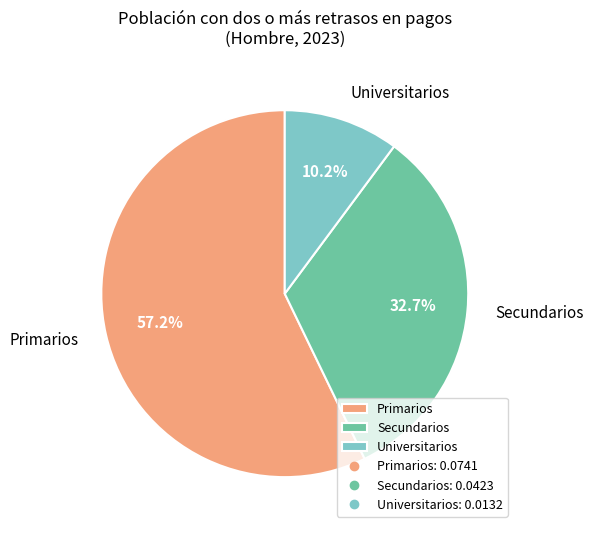

How many slices are in this pie chart?

3